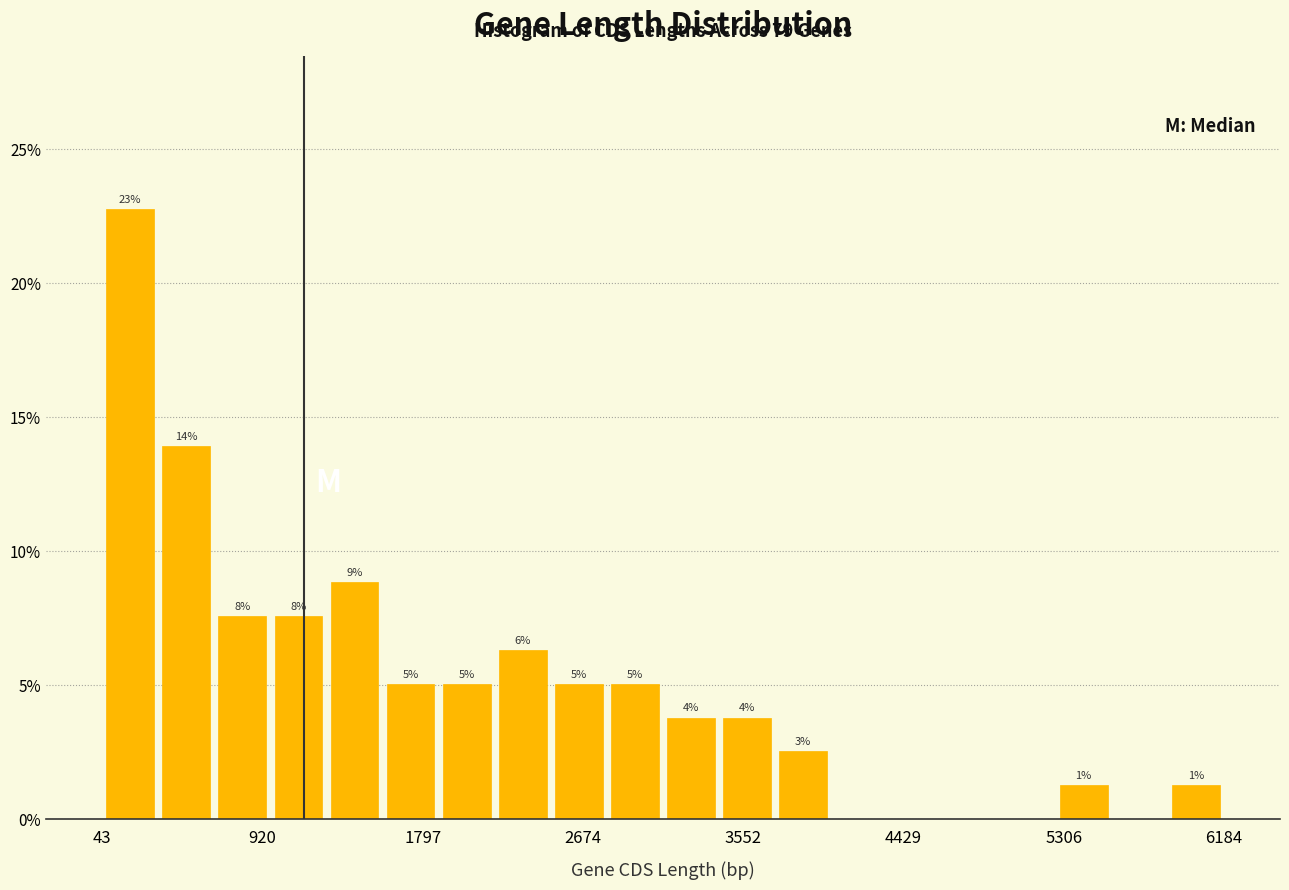

Around what value on the x-axis is the tallest bar? Give the approximate position of its centre, as read against the axis.

200